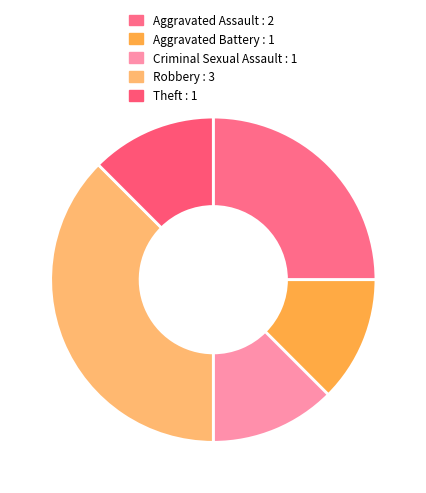

True or false: Criminal Sexual Assault accounts for 5% of the total.

False